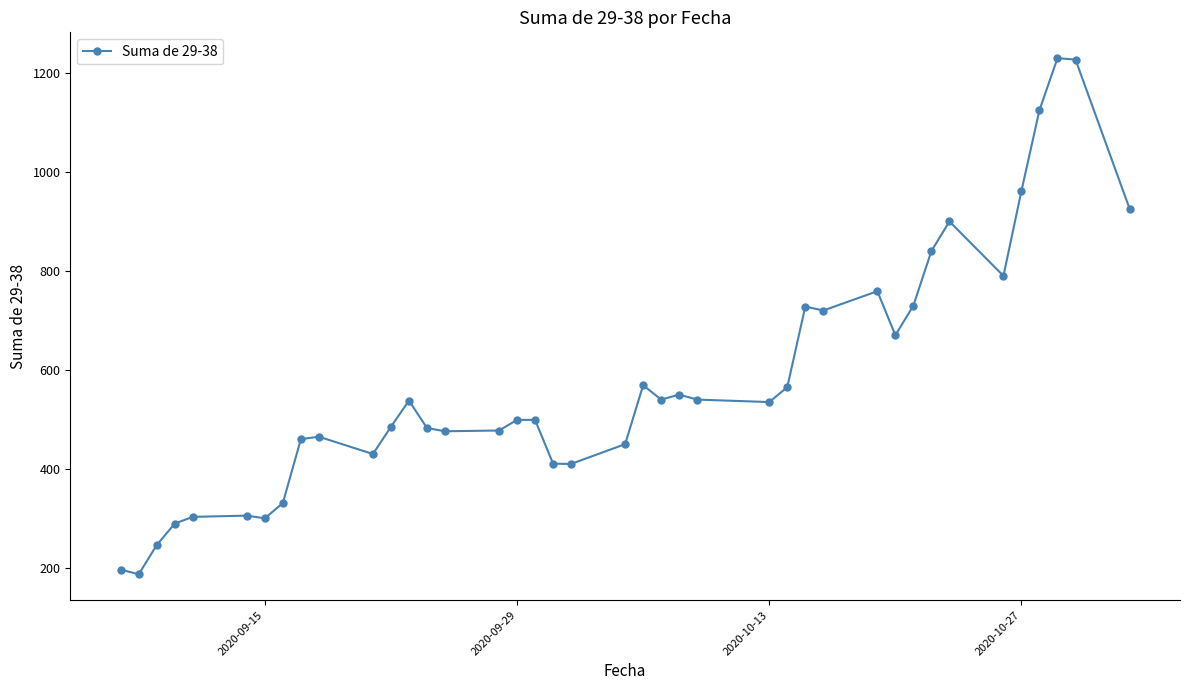

True or false: there are more than 2 points higher than both neighbors.

True